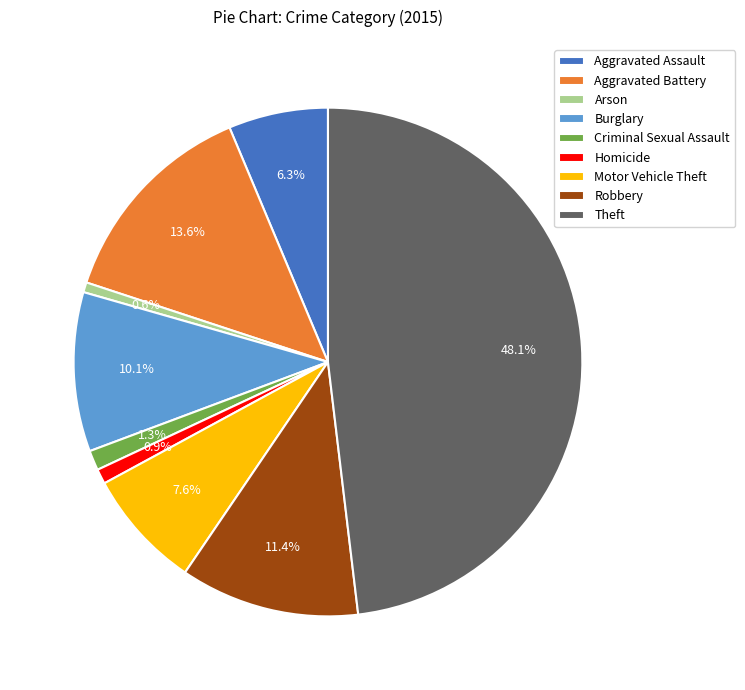

Combined, do Aggravated Battery and Burglary account for over 50%?

No